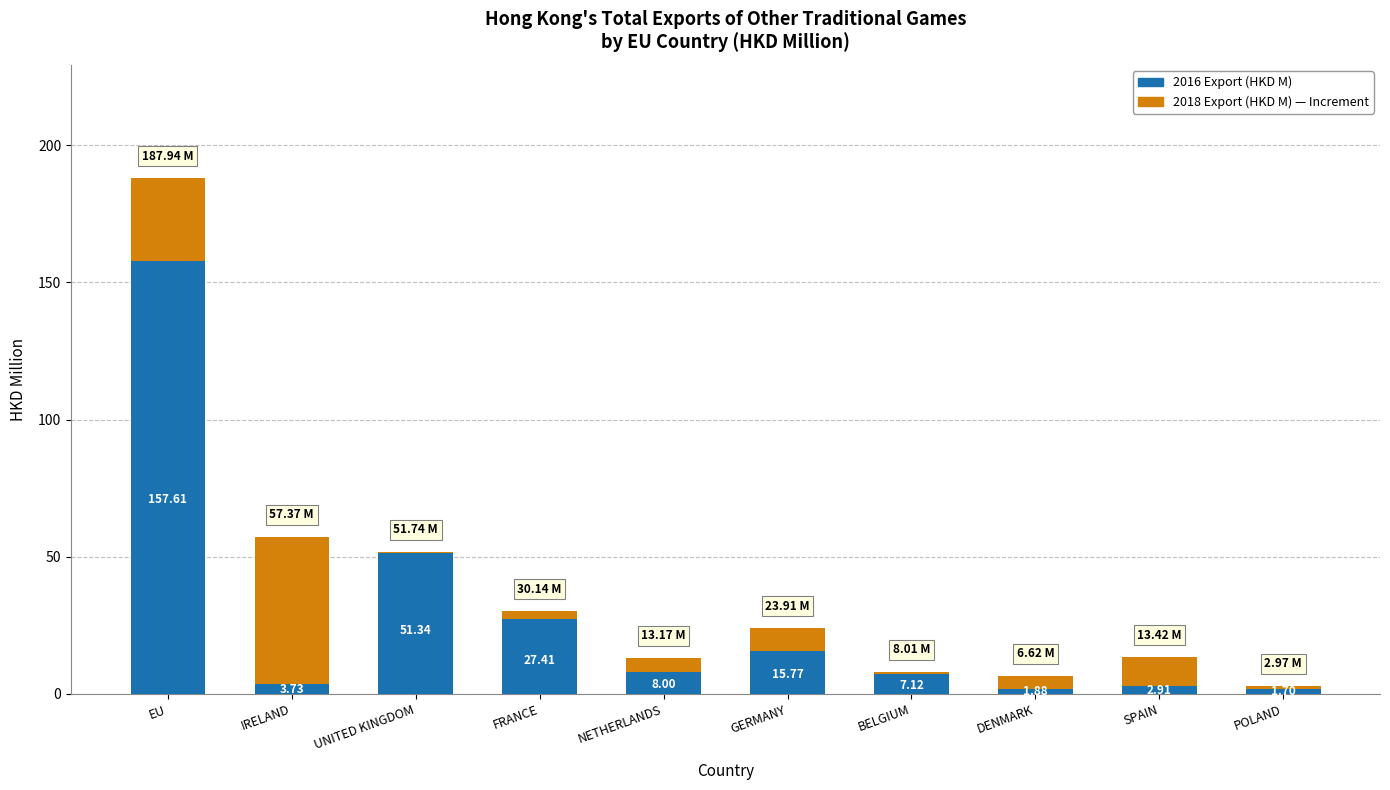

What is the total value across all series at DENMARK?

6.6